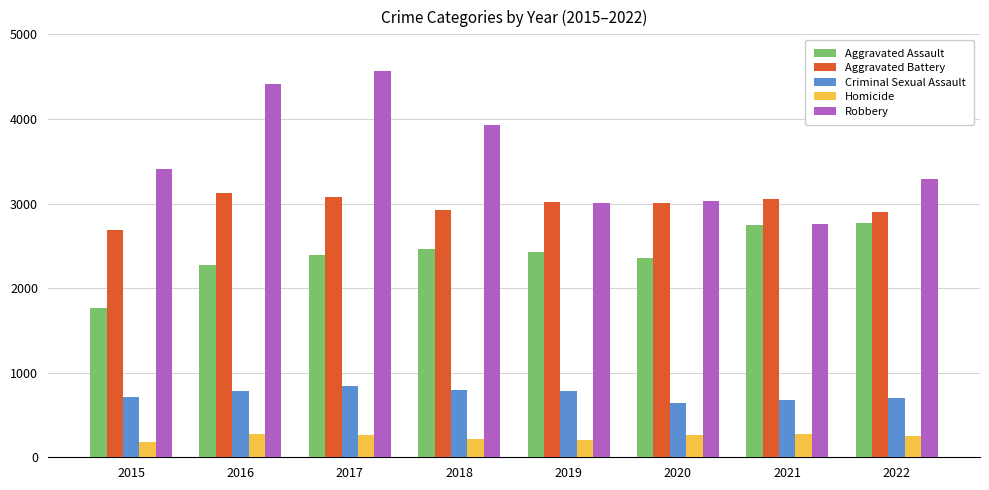

Which series has the widest spread of values?

Robbery